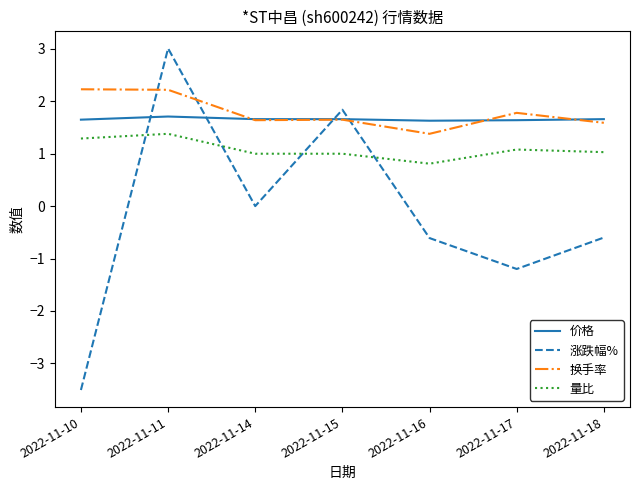

What is the total value across all series at 2022-11-10?

1.7